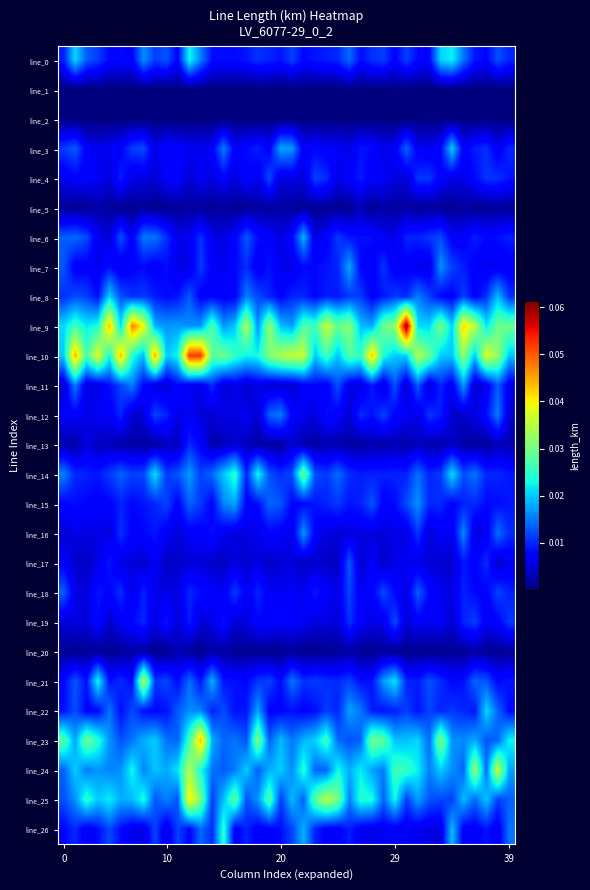

What is the maximum value shown in the chart?

0.1